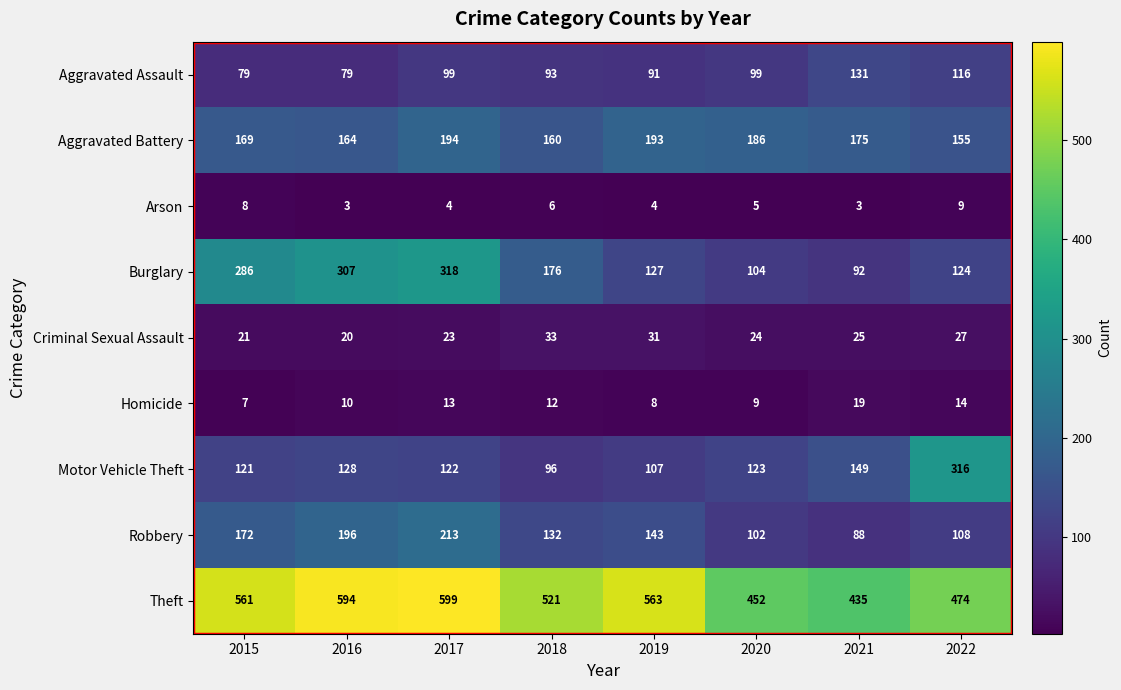

The value of Aggravated Assault at 2020 is 99. True or false?

True